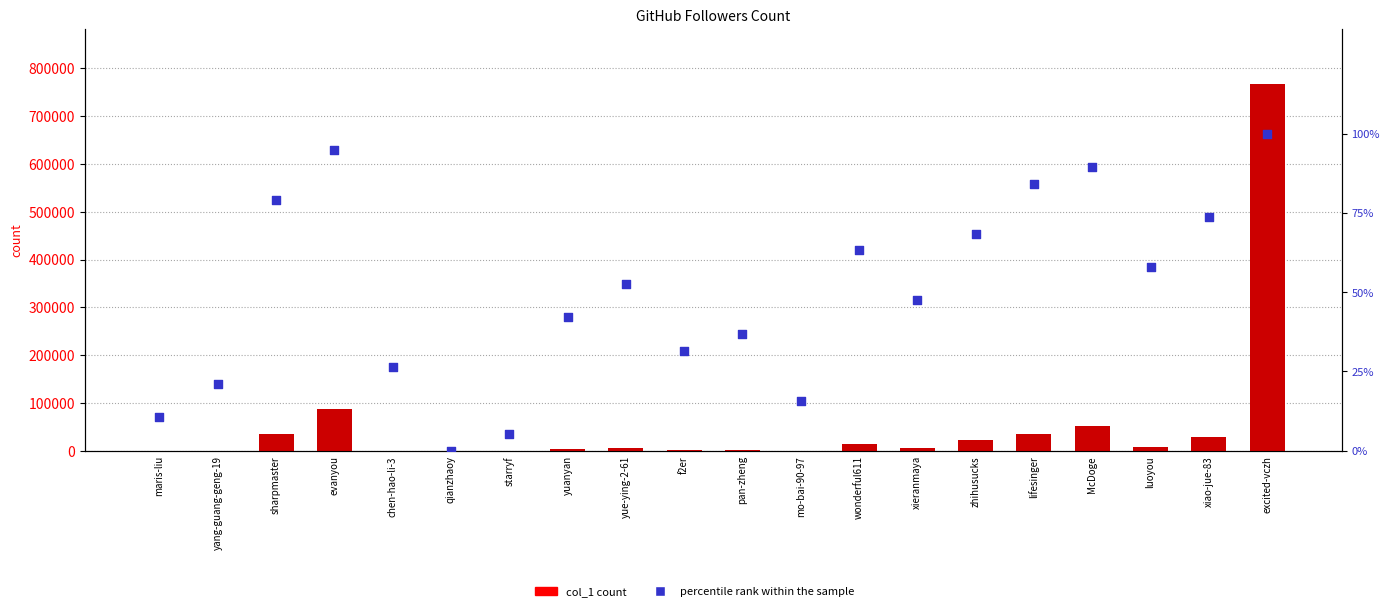

Which series reaches the maximum Y coordinate?

col_1 count